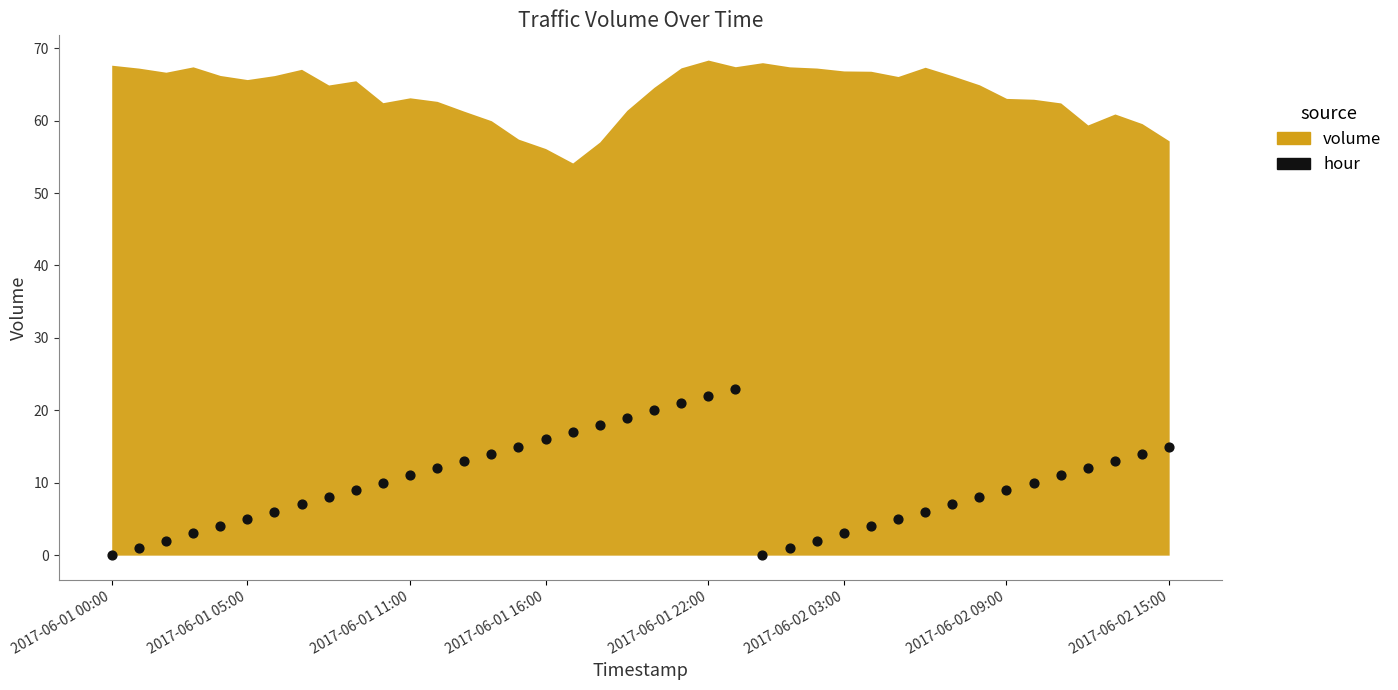

What is the range of Y values (max minus min)?

23